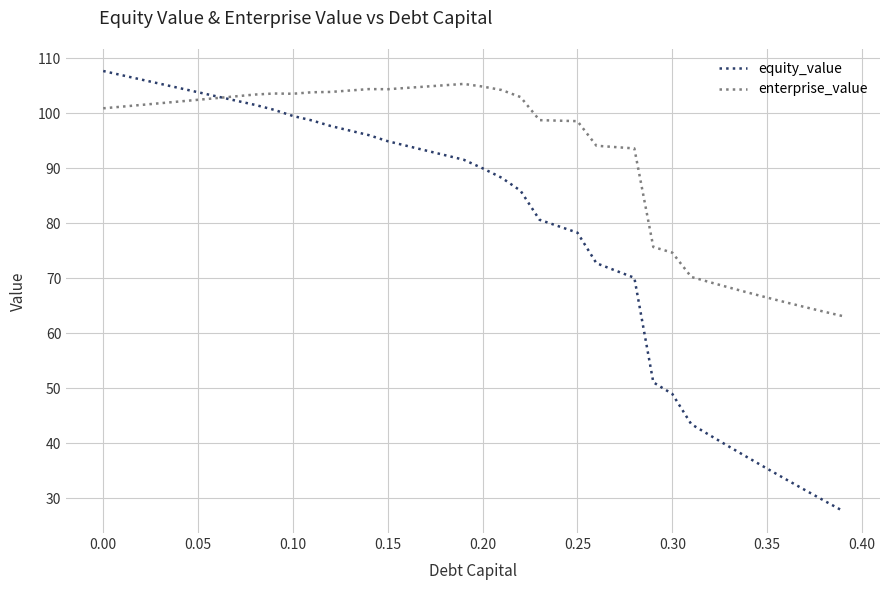

Which series has the largest range (max minus min)?

equity_value